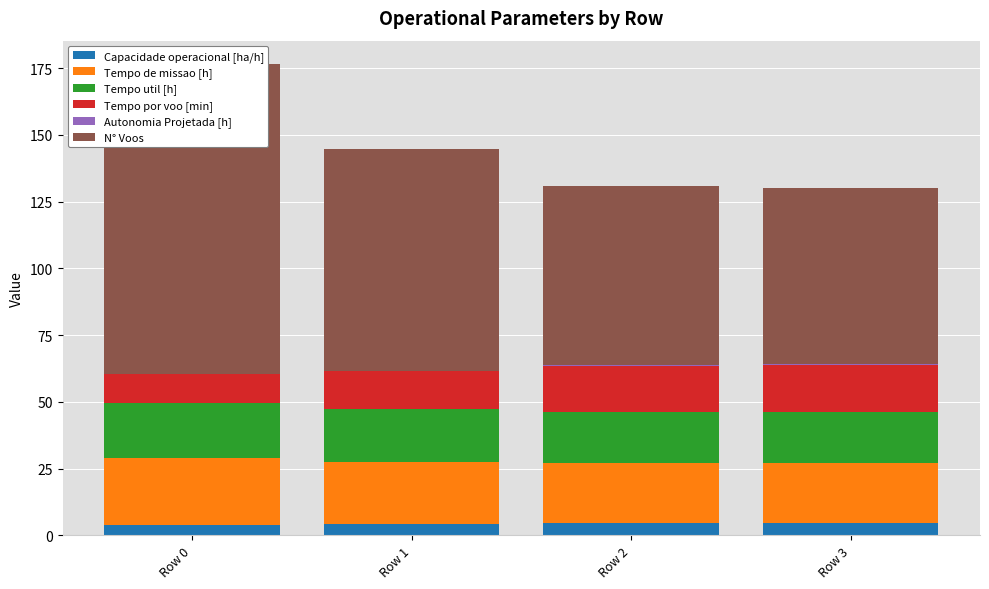

What is the sum of the Autonomia Projetada [h] values at Row 1 and Row 3?

0.5